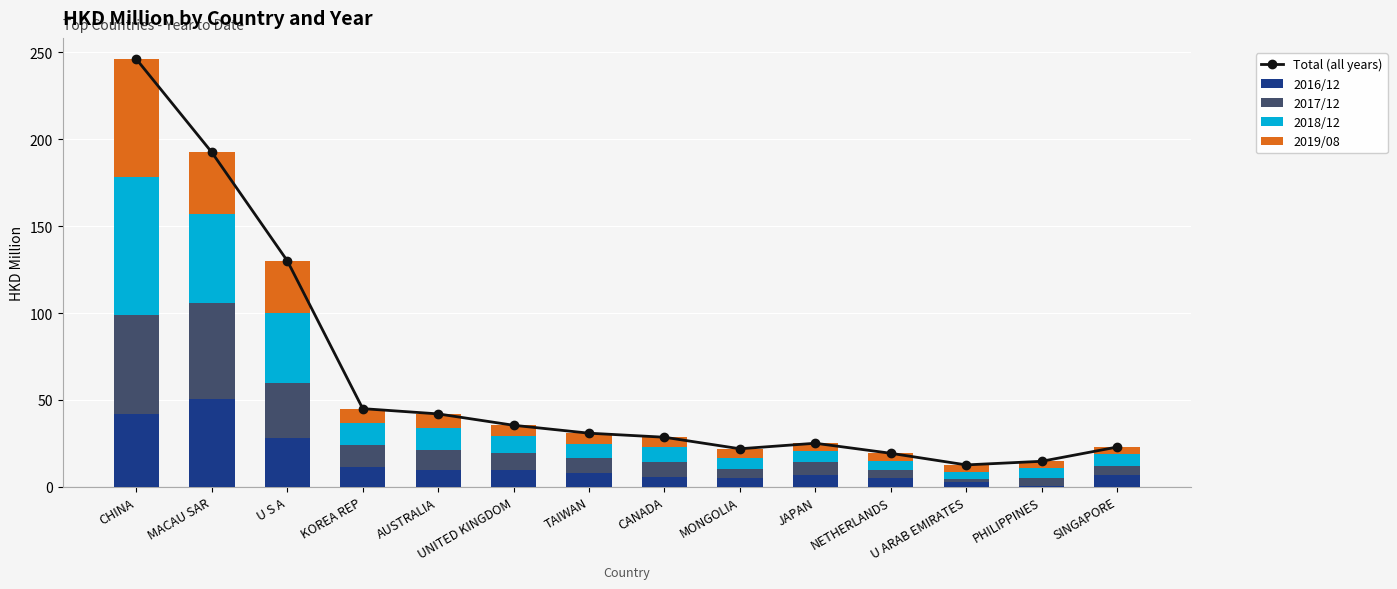

Reading right to left, list all the values displayed in this chart.

Total (all years): 22.9	14.7	12.6	19.3	25.1	21.9	28.5	30.8	35.4	41.9	45.0	130.0	192.4	246.0
2016/12: 6.7	0.6	2.5	4.9	7.1	5.3	5.9	7.8	9.7	9.7	11.3	28.0	50.4	41.6
2017/12: 5.6	4.5	2.3	4.9	7.2	4.7	8.1	8.9	9.9	11.5	12.7	31.8	55.6	57.5
2018/12: 6.8	5.6	3.7	5.3	6.0	6.7	9.1	8.0	9.5	12.7	12.7	40.3	50.8	79.4
2019/08: 3.8	4.0	4.1	4.2	4.7	5.2	5.4	6.2	6.3	8.1	8.2	30.0	35.6	67.5